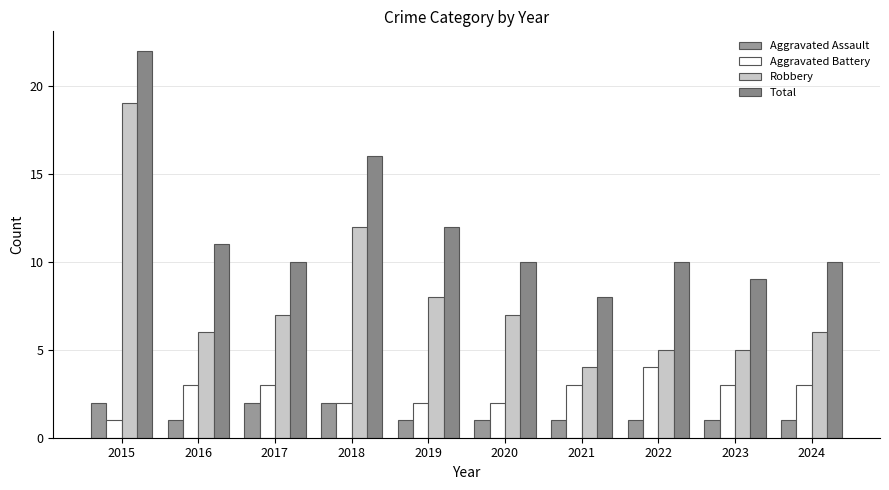

How many data points does each series have?

10